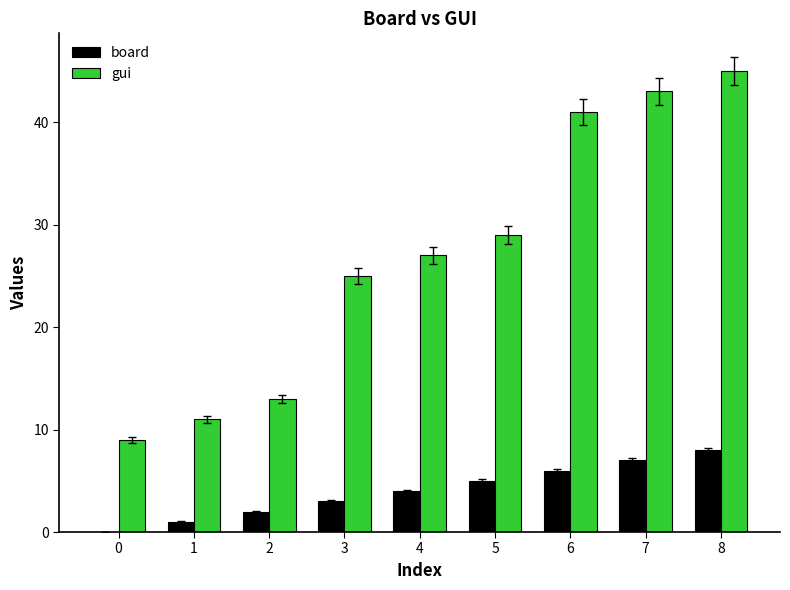

The value of gui at 0 is 2. True or false?

False